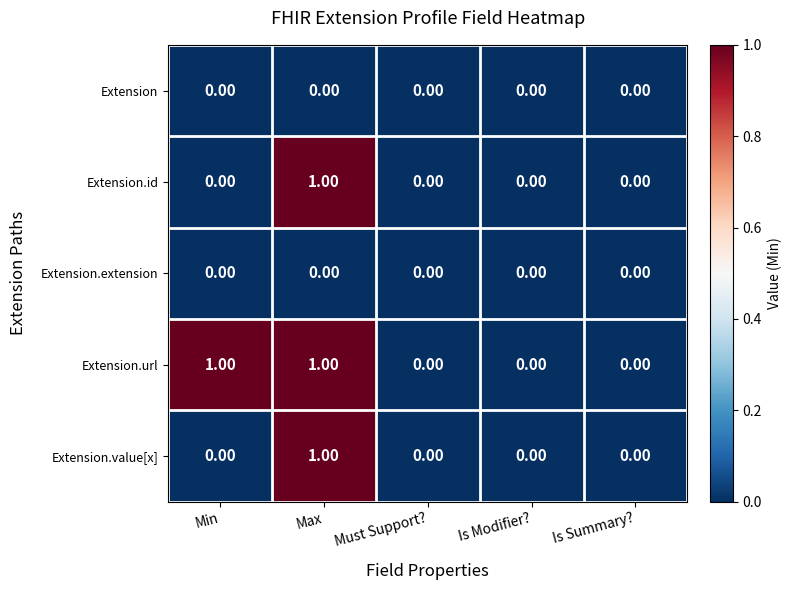

Which series changed the most between Min and Is Summary??

Extension.url